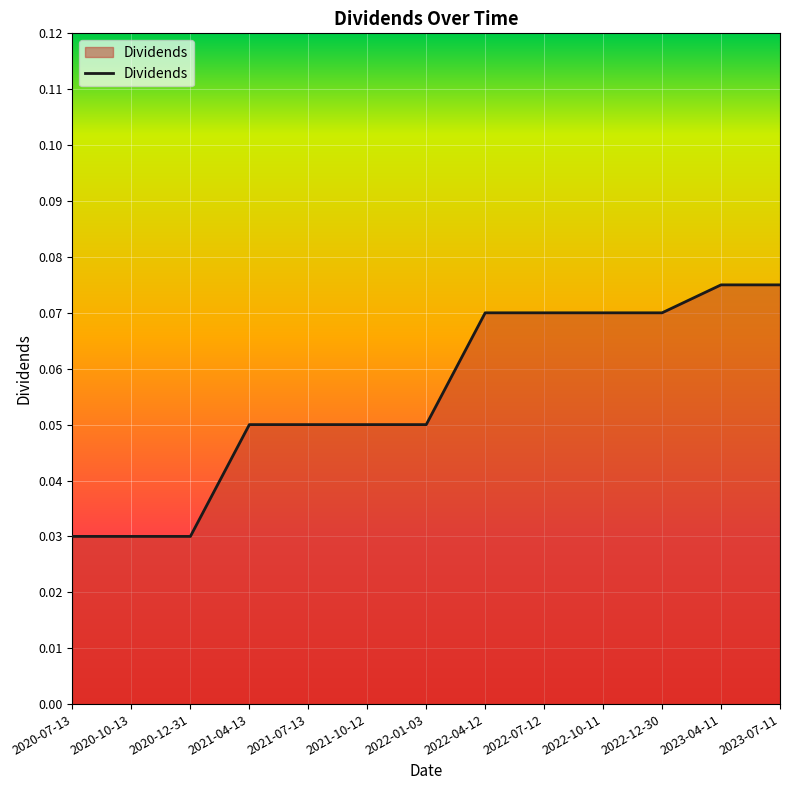

How many lines are shown in the chart?

1